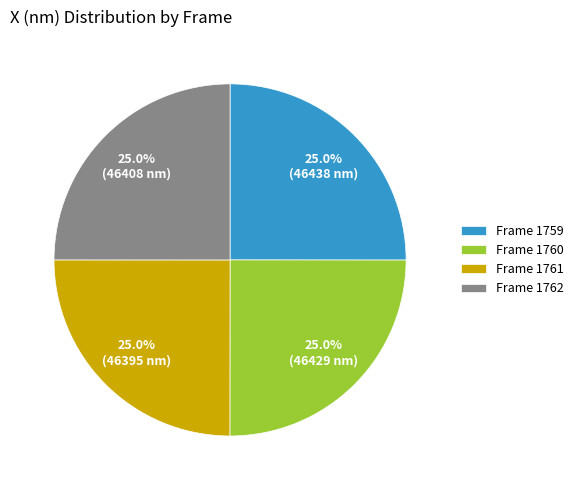

What is the total percentage of Frame 1761 and Frame 1759?

50.0%